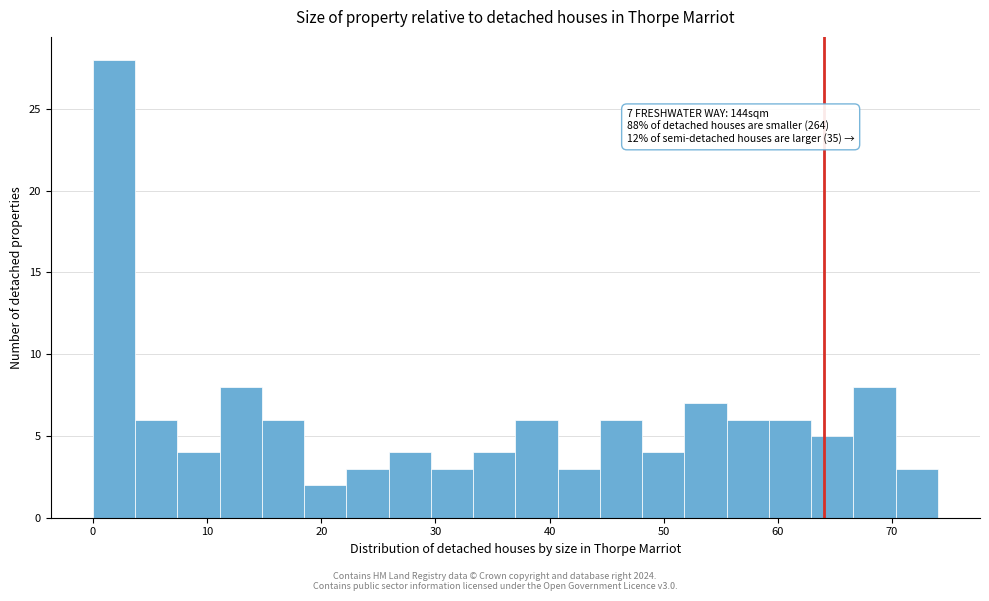

Around what value on the x-axis is the tallest bar? Give the approximate position of its centre, as read against the axis.

2